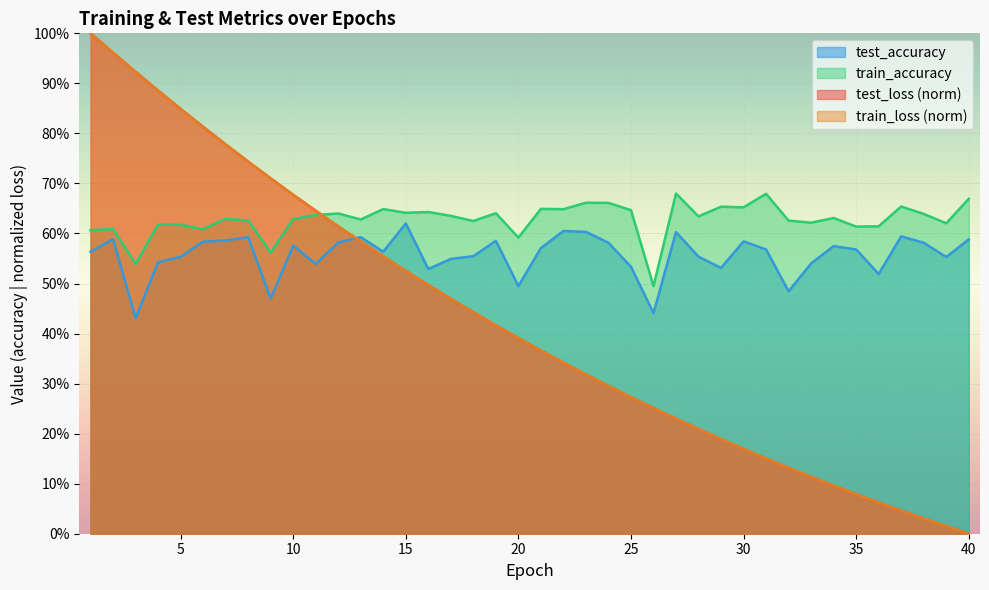

Reading left to right, transcribe all the data shown in this chart.

test_loss: 1=1.0	2=1.0	3=0.9	4=0.9	5=0.8	6=0.8	7=0.8	8=0.7	9=0.7	10=0.7	11=0.6	12=0.6	13=0.6	14=0.6	15=0.5	16=0.5	17=0.5	18=0.4	19=0.4	20=0.4	21=0.4	22=0.3	23=0.3	24=0.3	25=0.3	26=0.3	27=0.2	28=0.2	29=0.2	30=0.2	31=0.2	32=0.1	33=0.1	34=0.1	35=0.1	36=0.1	37=0.0	38=0.0	39=0.0	40=0.0
train_loss: 1=1.0	2=1.0	3=0.9	4=0.9	5=0.8	6=0.8	7=0.8	8=0.7	9=0.7	10=0.7	11=0.6	12=0.6	13=0.6	14=0.6	15=0.5	16=0.5	17=0.5	18=0.4	19=0.4	20=0.4	21=0.4	22=0.3	23=0.3	24=0.3	25=0.3	26=0.3	27=0.2	28=0.2	29=0.2	30=0.2	31=0.2	32=0.1	33=0.1	34=0.1	35=0.1	36=0.1	37=0.0	38=0.0	39=0.0	40=0.0
test_accuracy: 1=0.6	2=0.6	3=0.4	4=0.5	5=0.6	6=0.6	7=0.6	8=0.6	9=0.5	10=0.6	11=0.5	12=0.6	13=0.6	14=0.6	15=0.6	16=0.5	17=0.5	18=0.6	19=0.6	20=0.5	21=0.6	22=0.6	23=0.6	24=0.6	25=0.5	26=0.4	27=0.6	28=0.6	29=0.5	30=0.6	31=0.6	32=0.5	33=0.5	34=0.6	35=0.6	36=0.5	37=0.6	38=0.6	39=0.6	40=0.6
train_accuracy: 1=0.6	2=0.6	3=0.5	4=0.6	5=0.6	6=0.6	7=0.6	8=0.6	9=0.6	10=0.6	11=0.6	12=0.6	13=0.6	14=0.6	15=0.6	16=0.6	17=0.6	18=0.6	19=0.6	20=0.6	21=0.6	22=0.6	23=0.7	24=0.7	25=0.6	26=0.5	27=0.7	28=0.6	29=0.7	30=0.7	31=0.7	32=0.6	33=0.6	34=0.6	35=0.6	36=0.6	37=0.7	38=0.6	39=0.6	40=0.7